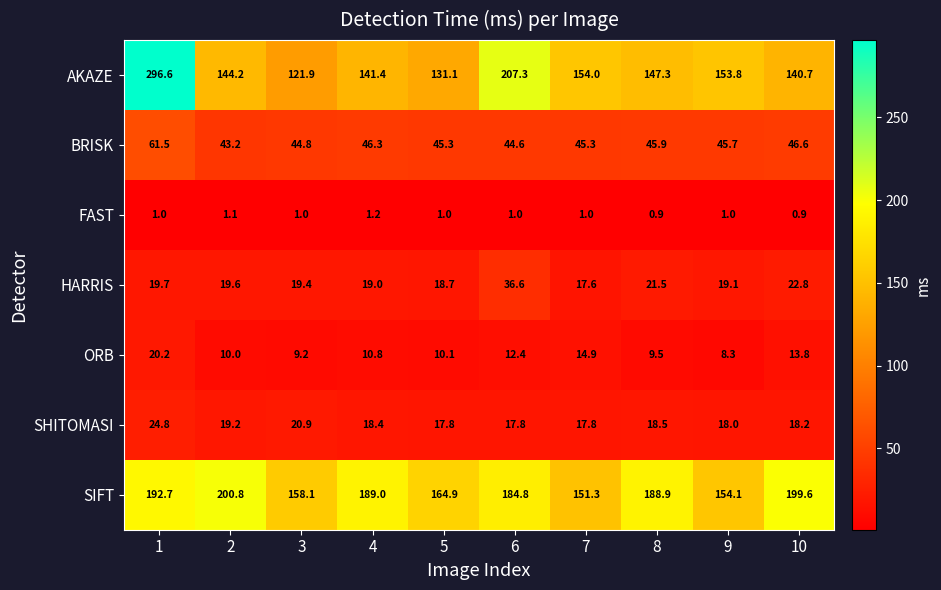

How many data points in AKAZE are above 147?

5